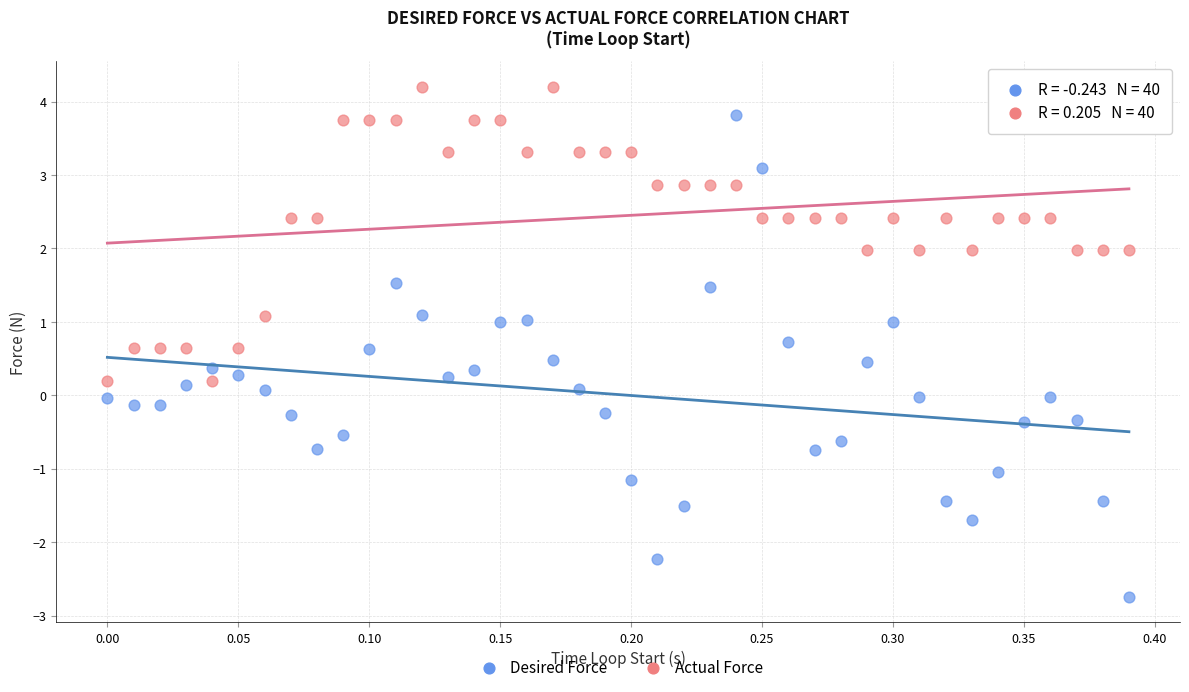

Across all data points, what is the range of Y values (max minus min)?

6.9